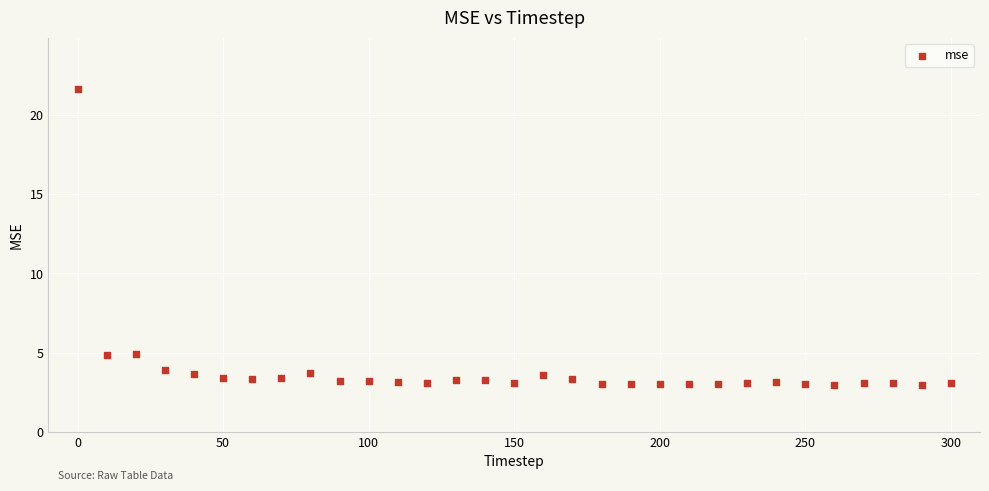

What is the range of X values (max minus min)?

300.0